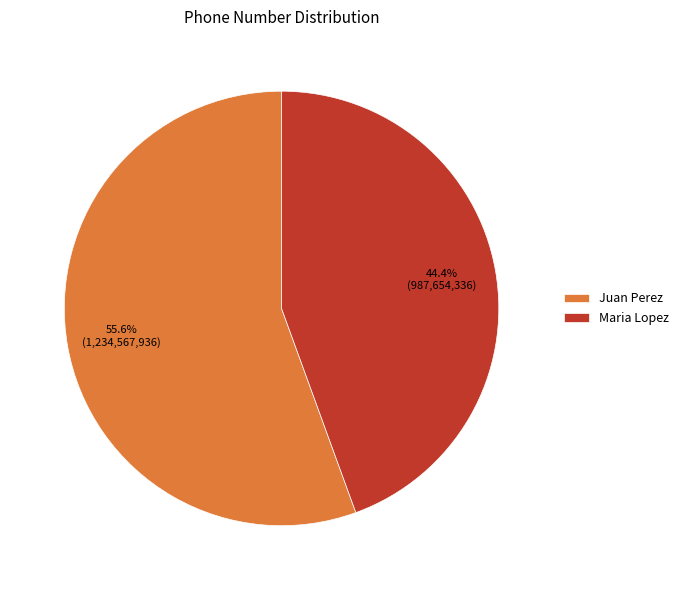

True or false: Juan Perez accounts for 56% of the total.

True